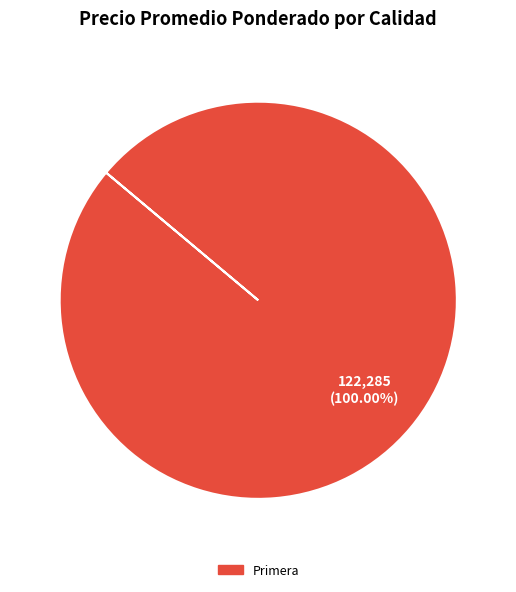

How many slices are in this pie chart?

1